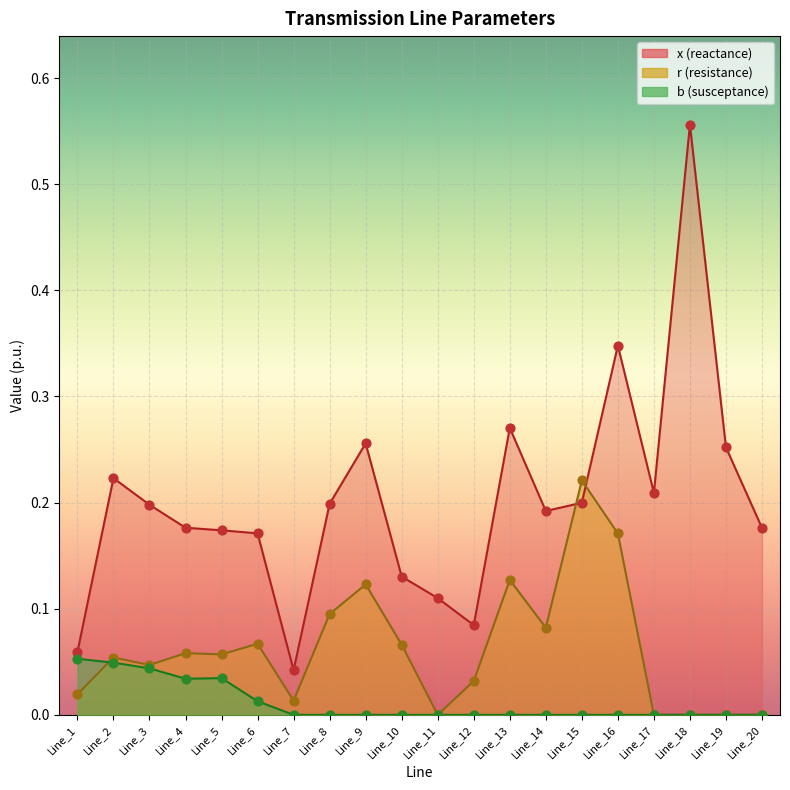

At which category is the sum across all series the highest?

Line_18